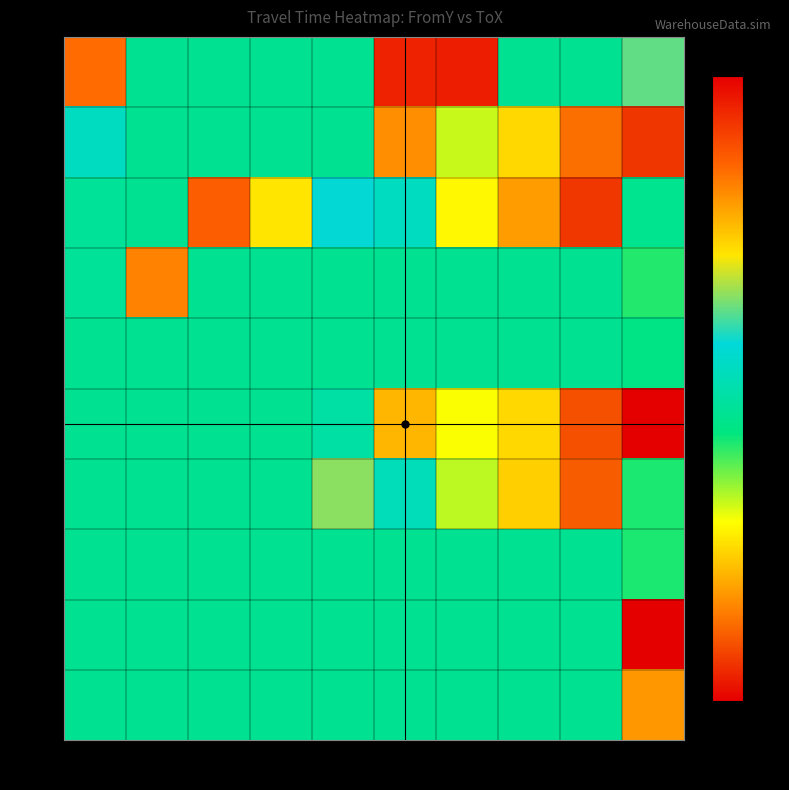

What is the total value across all series at 24.50?

162.3